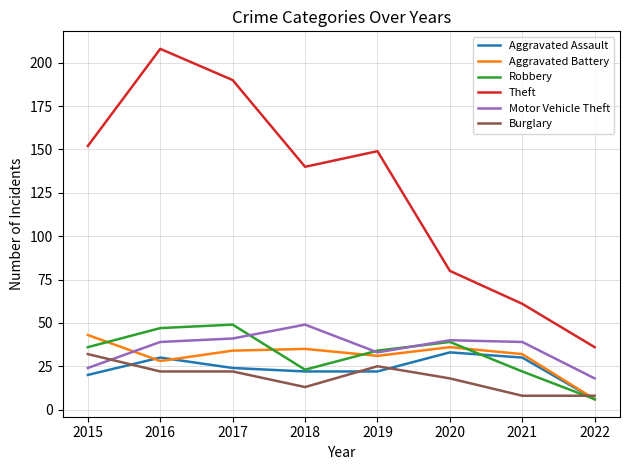

What is the difference between the second highest and minimum values in the Motor Vehicle Theft series?

23